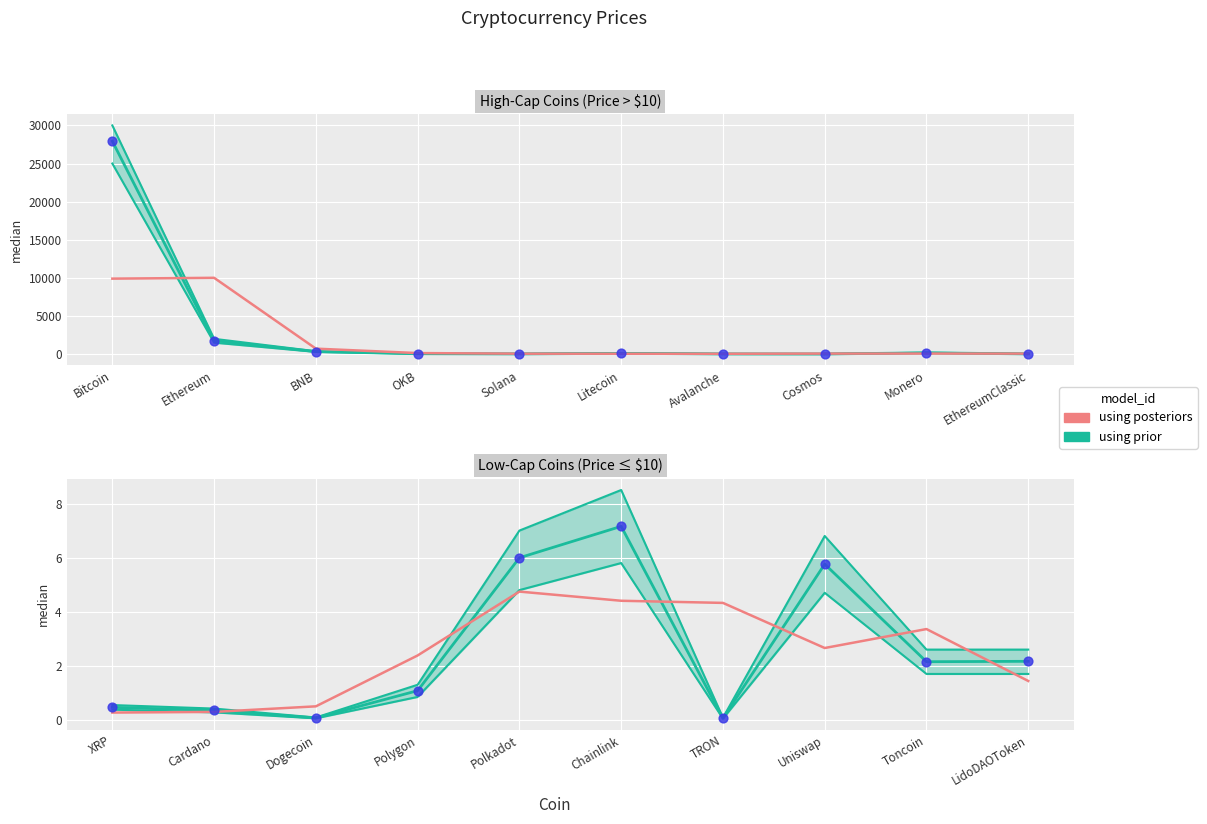

What is the change in value from Polygon to TRON?

+1.9